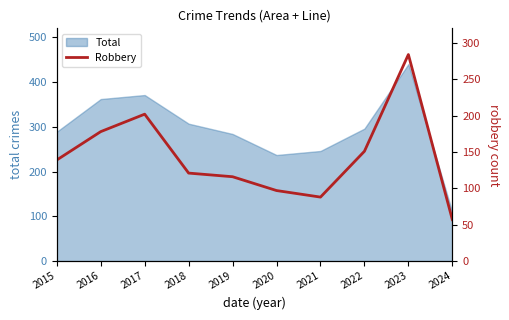

How many data points are above 139?

4